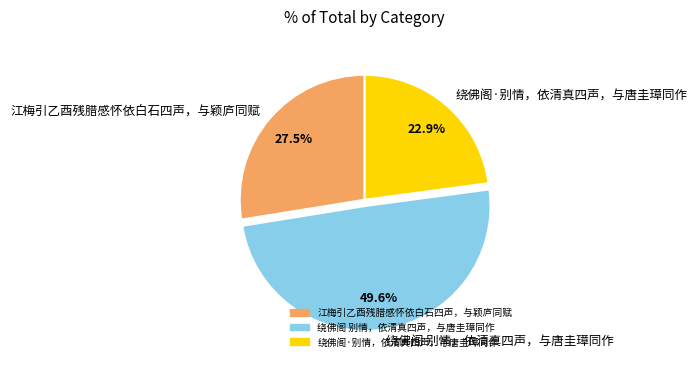

What percentage do 绕佛阁·别情，依清真四声，与唐圭璋同作 and 绕佛阁 别情，依清真四声，与唐圭璋同作 together represent?

72.5%